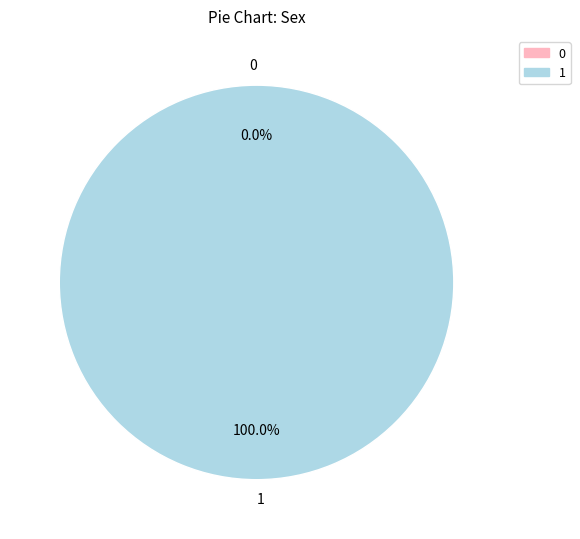

To the nearest percent, what is the difference between the 0 and 1 slice percentages?

100%